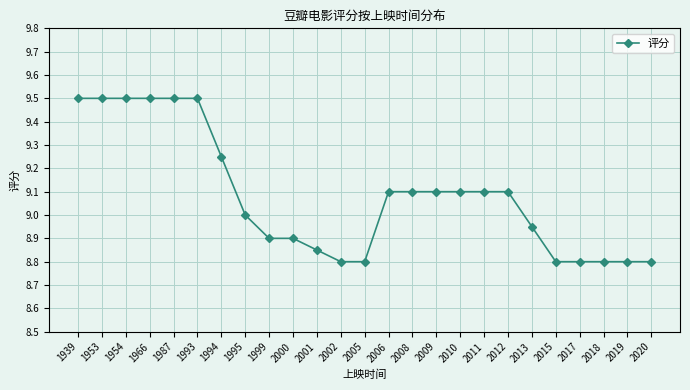

What is the smallest value displayed?

8.8